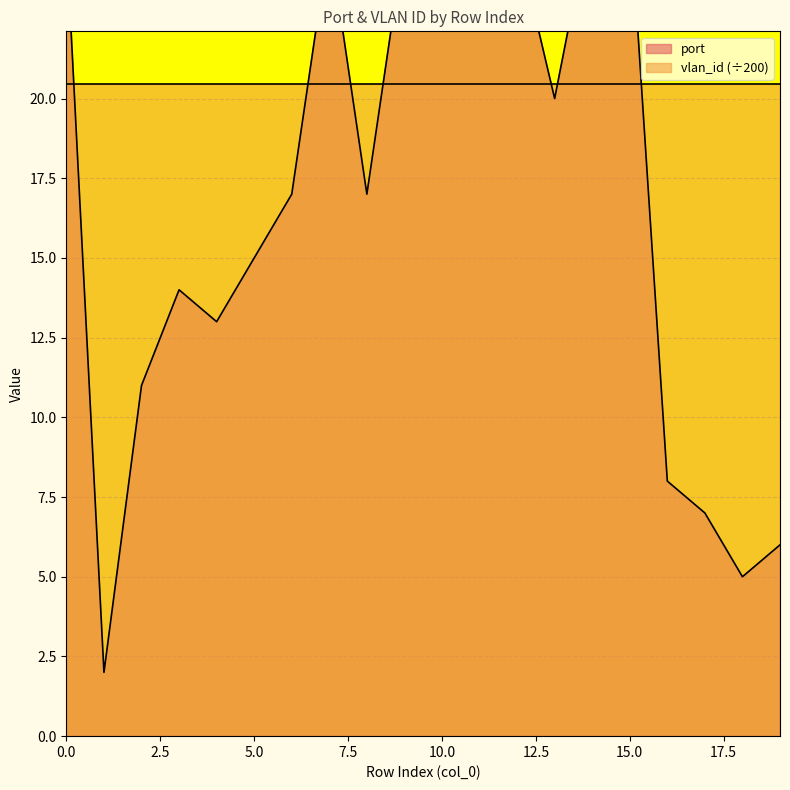

True or false: the data shows 2 at 1.

True